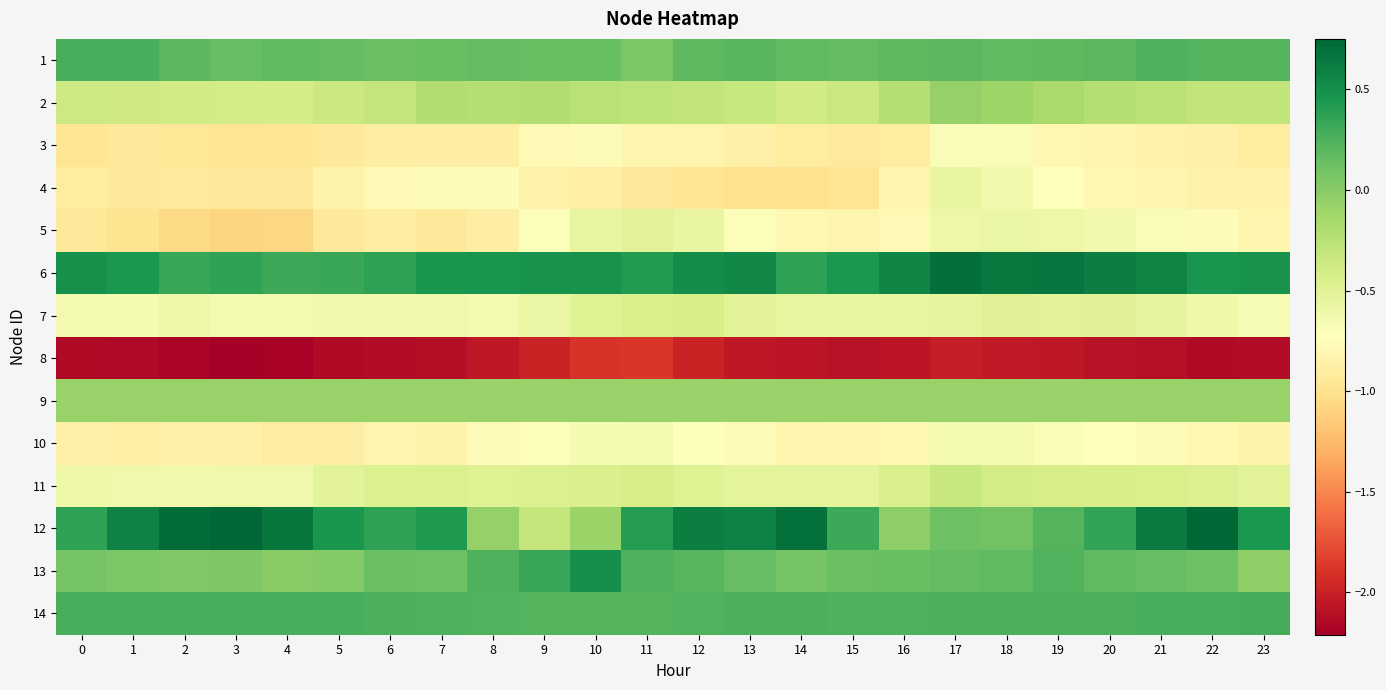

What is the spread (max minus min) of values at 9?

2.5